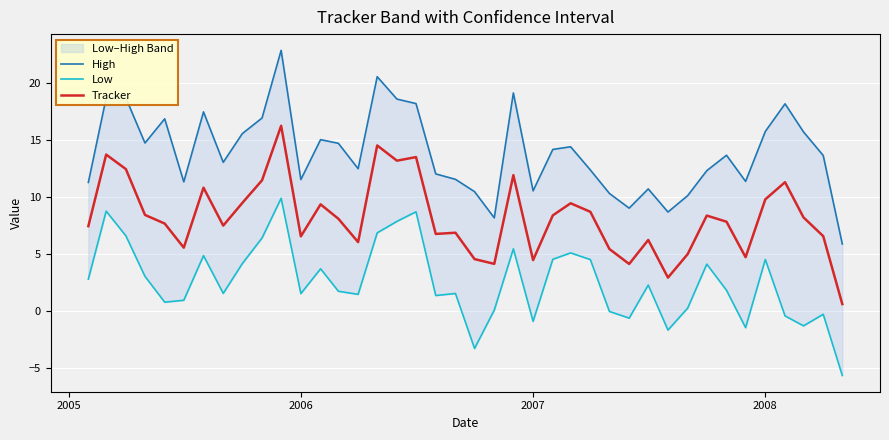

True or false: High has more than 1 points higher than both neighbors.

True